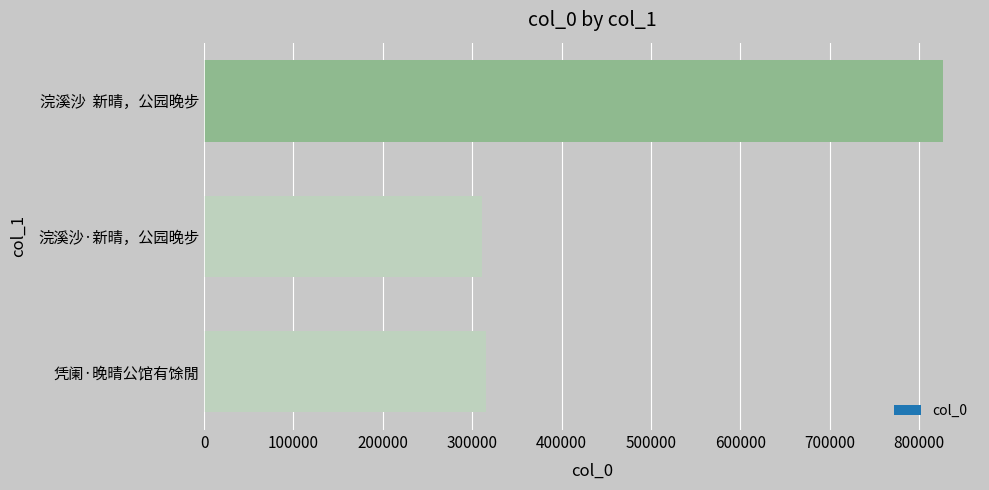

At which label is the value closest to 569184?

凭阑·晚晴公馆有馀閒